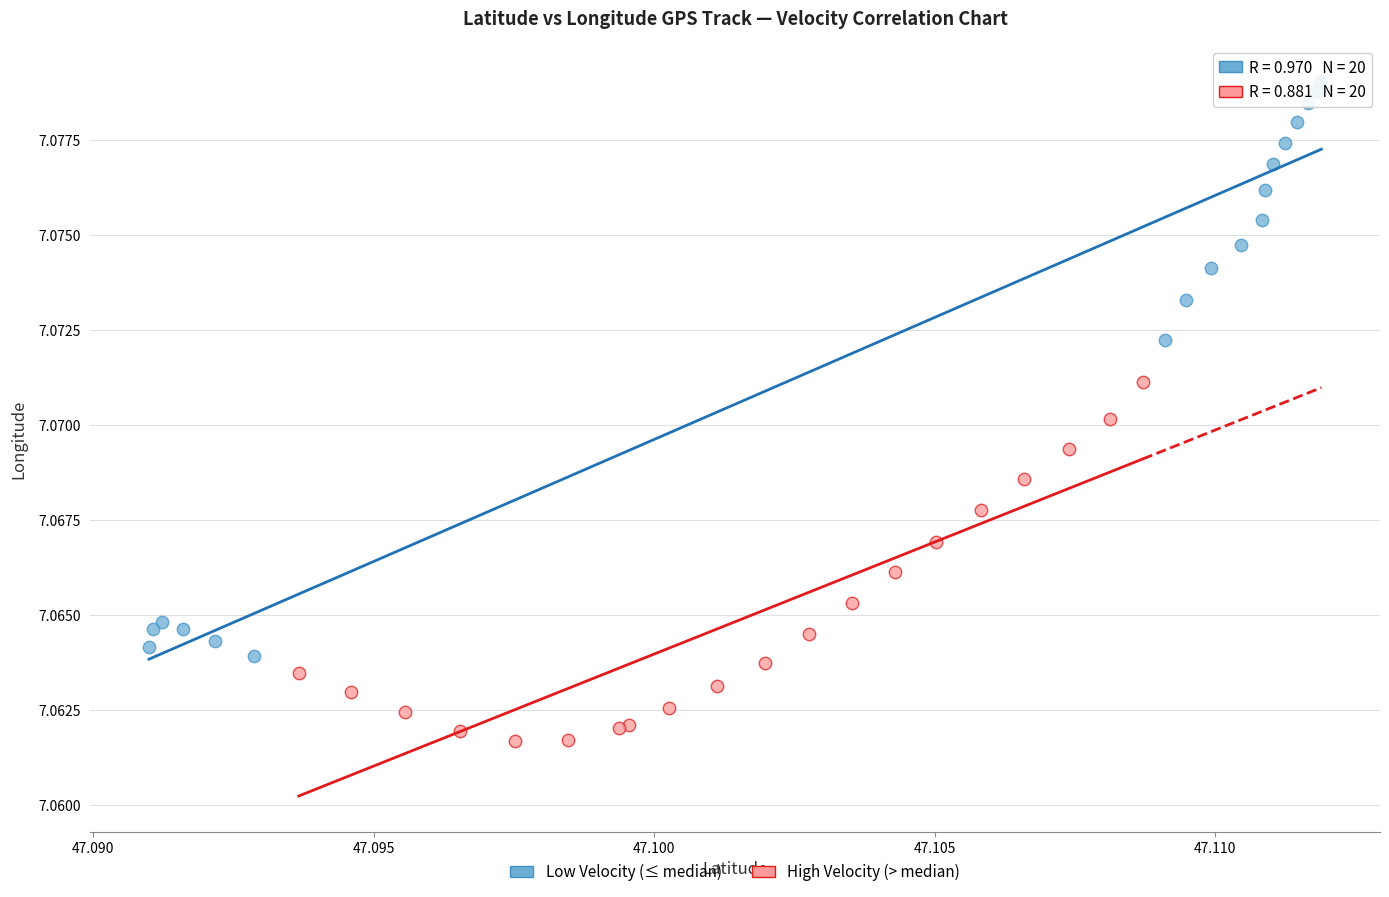

Which series contains the highest Y value?

Low Velocity (≤ median)